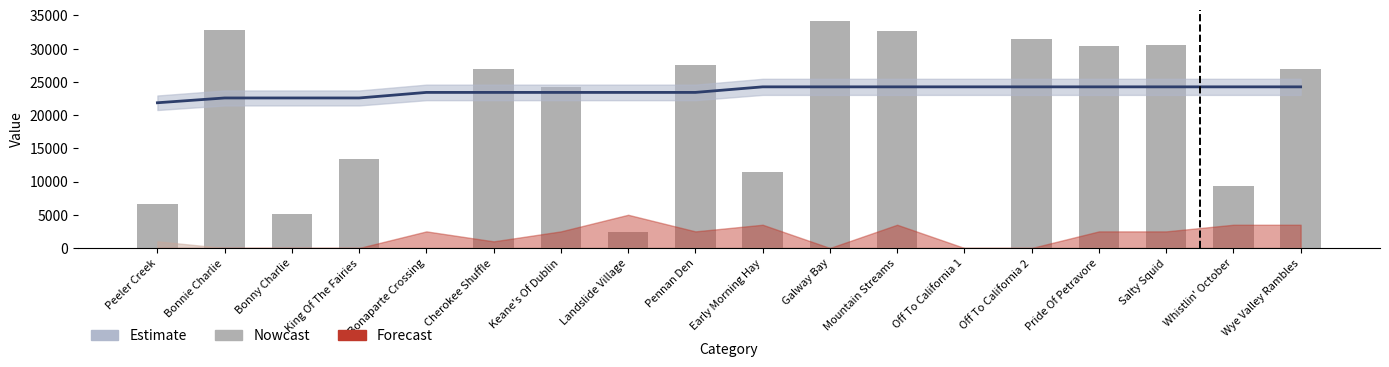

Reading left to right, list all the values displayed in this chart.

Estimate: 21859.7	22582.2	22582.2	22582.2	23418.6	23418.6	23418.6	23418.6	23418.6	24255.0	24255.0	24255.0	24255.0	24255.0	24255.0	24255.0	24255.0	24255.0
Nowcast: 6634.0	32795.0	5122.0	13364.0	7.0	26957.0	24283.0	2447.0	27492.0	11411.0	34166.0	32685.0	30.0	31469.0	30449.0	30594.0	9277.0	26981.0